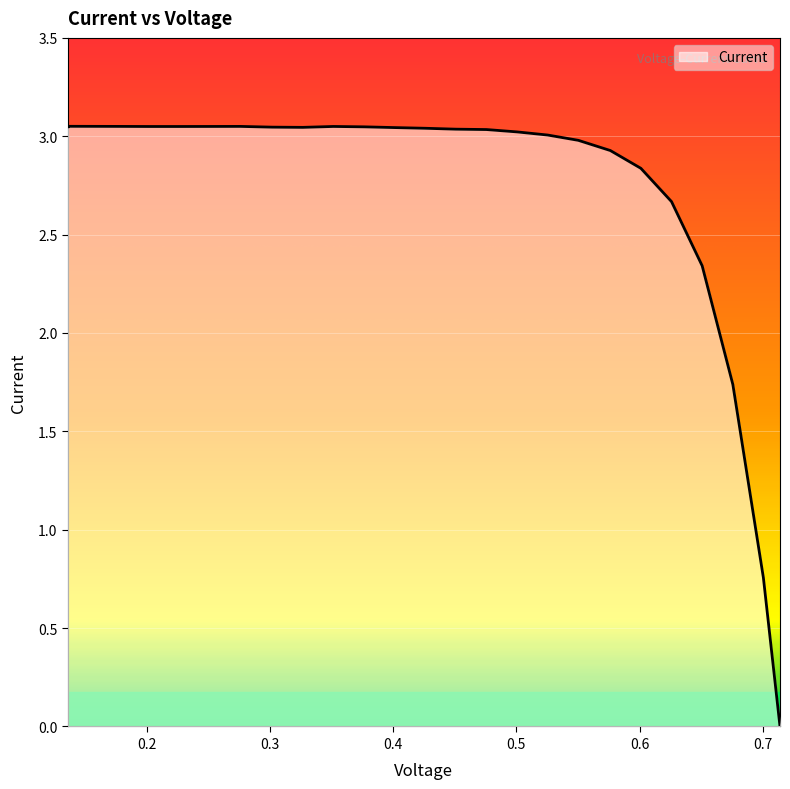

Where is the first local minimum?

0.3265